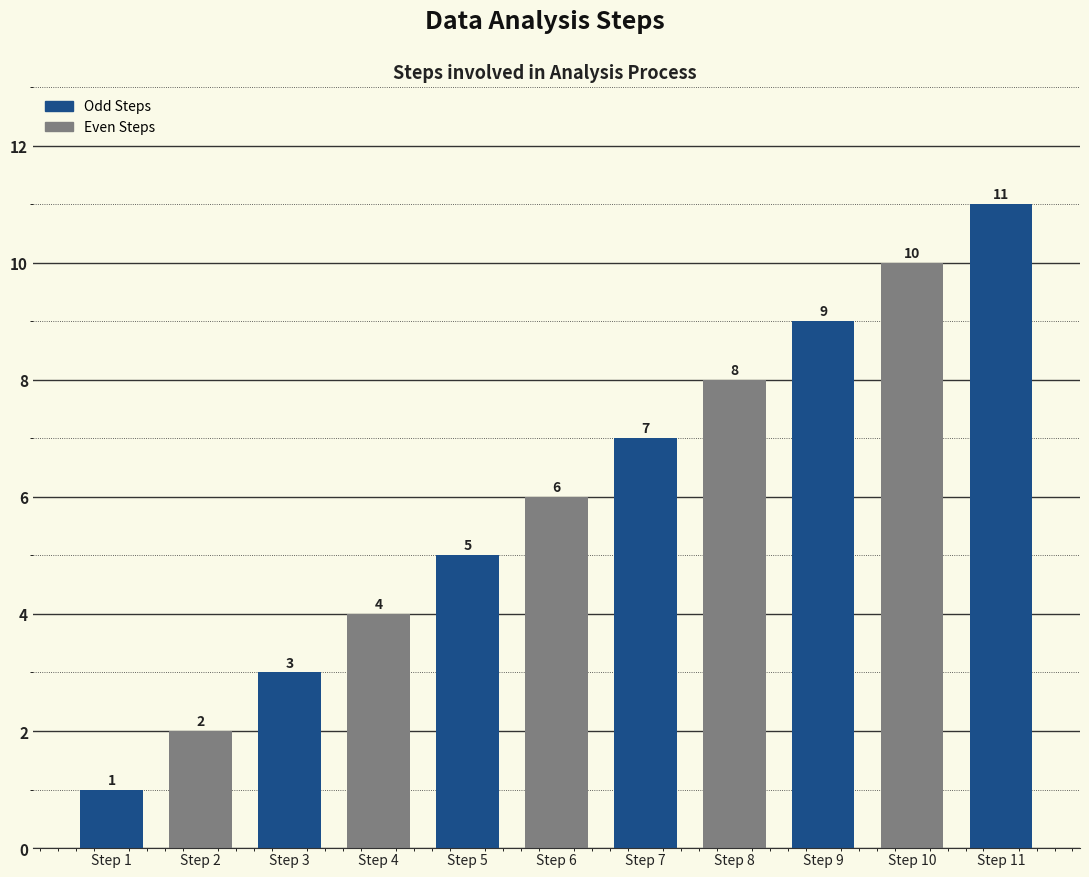

Is it true that the value at Step 10 is 10?

True